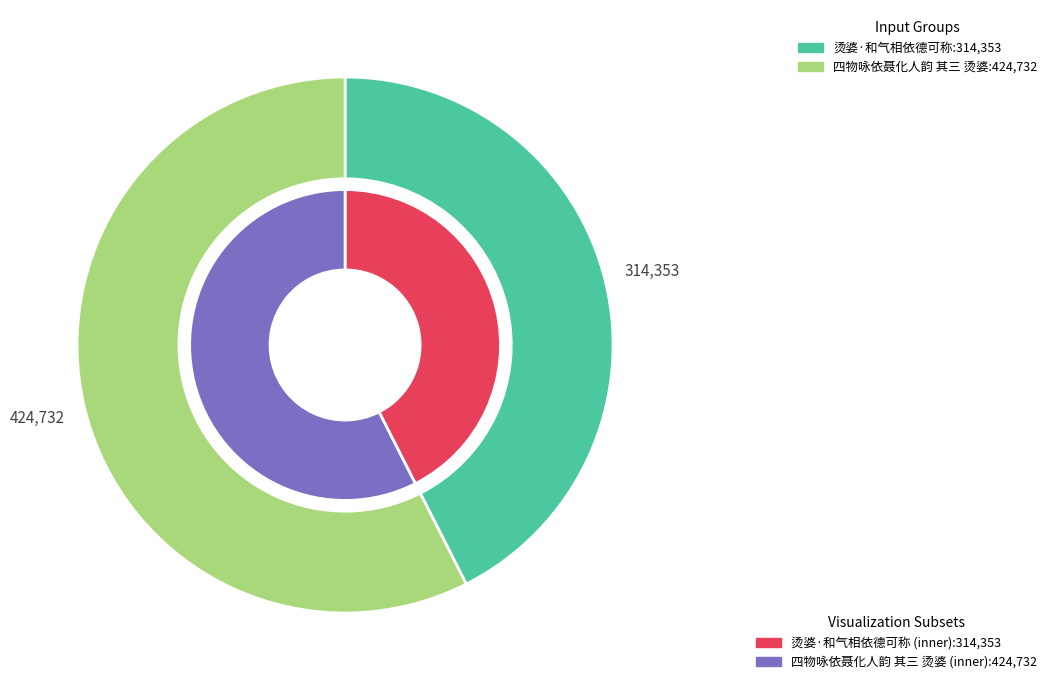

To the nearest percent, what is the difference between the largest and smallest slice percentages?

15%